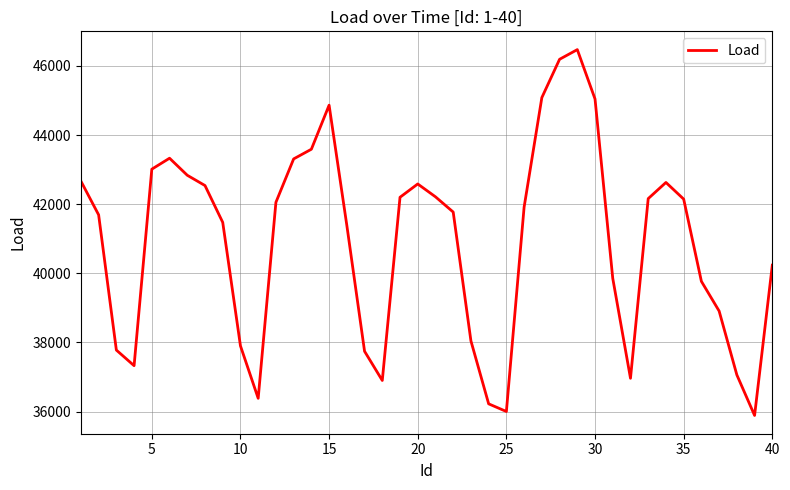

What is the difference between the maximum and minimum values?

10581.3